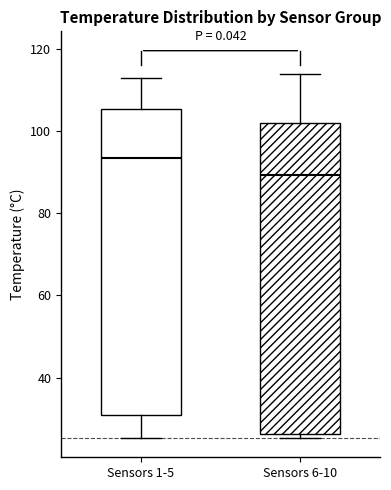

Reading left to right, transcribe this box plot: for each box, give where its median line is, the range the box spans, and where its two whiskers end, as read against the y-axis. The values are not printed on the chart, so give them approximately, as read against the axis.

Sensors 1-5: median 94, box 30 to 106, whiskers 26 to 112
Sensors 6-10: median 90, box 26 to 102, whiskers 26 (just below the box's lower edge) to 114